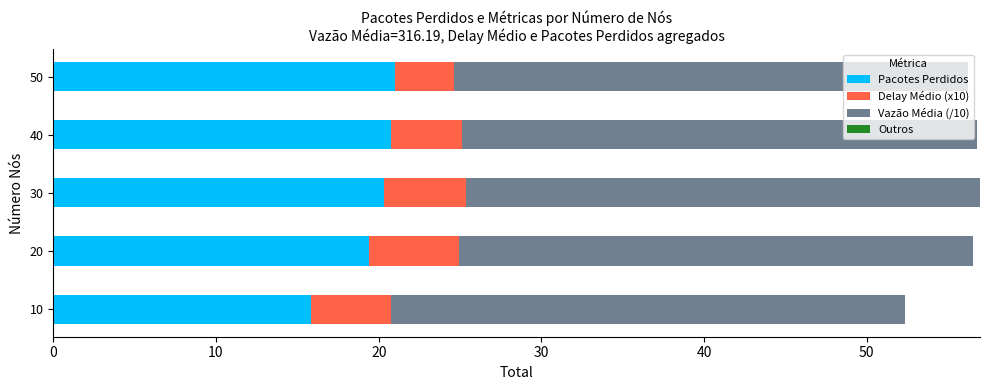

True or false: Pacotes Perdidos has a value of 26.0 at 10.

False